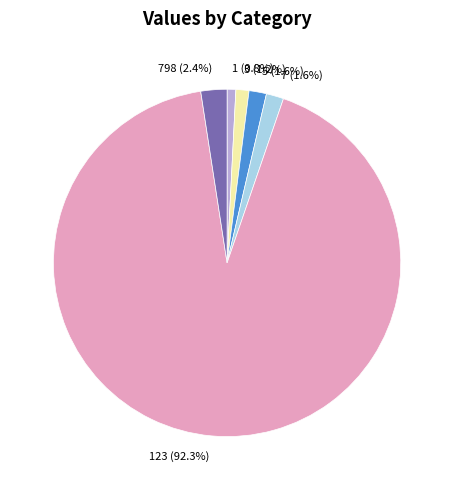

Is the sum of 123 (92.3%) and 1 (0.8%) greater than half?

Yes